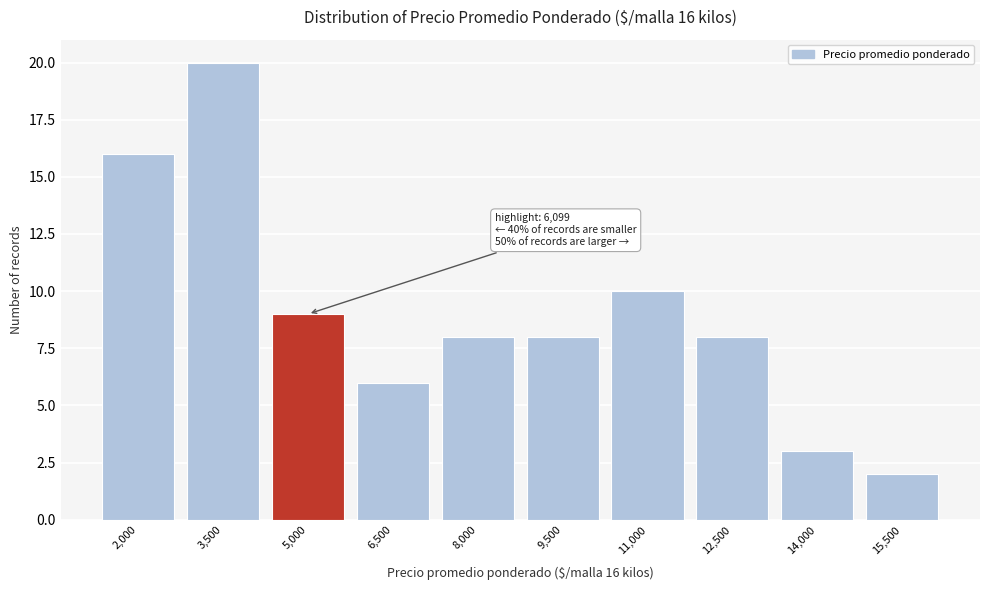

Reading left to right, extract all data points from this chart.

2,000=16	3,500=20	5,000=9	6,500=6	8,000=8	9,500=8	11,000=10	12,500=8	14,000=3	15,500=2